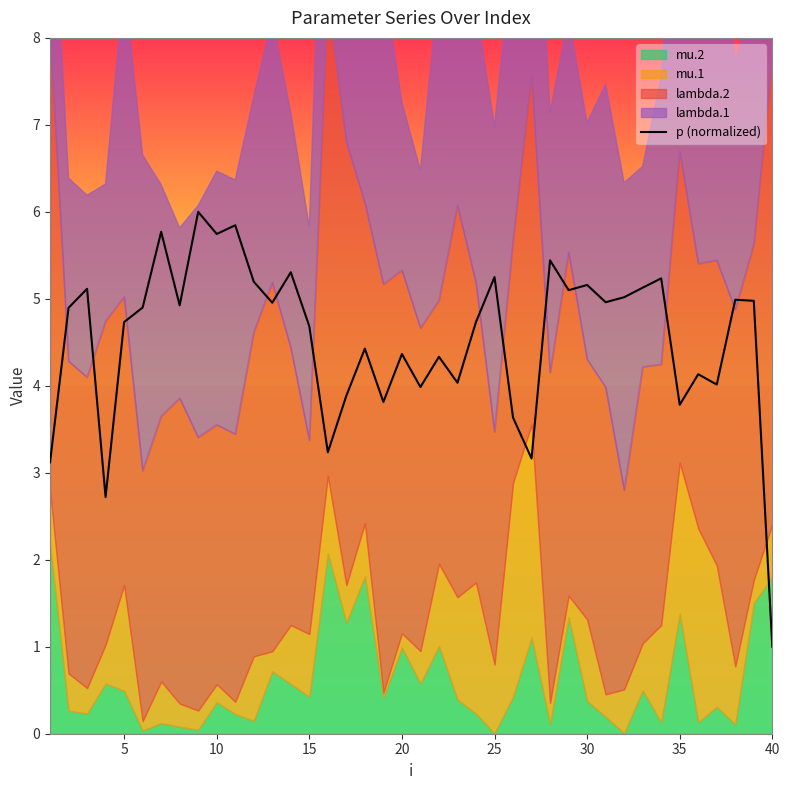

What is the maximum value for p (normalized)?

6.0